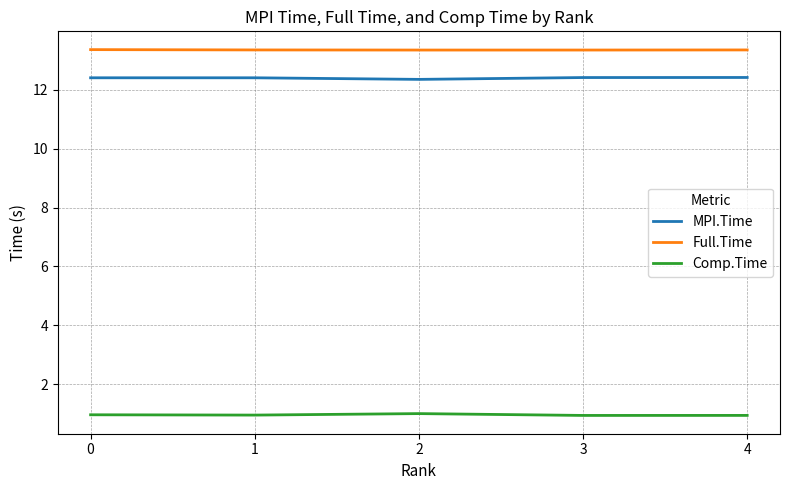

Does the chart display data point markers on the line(s)?

No